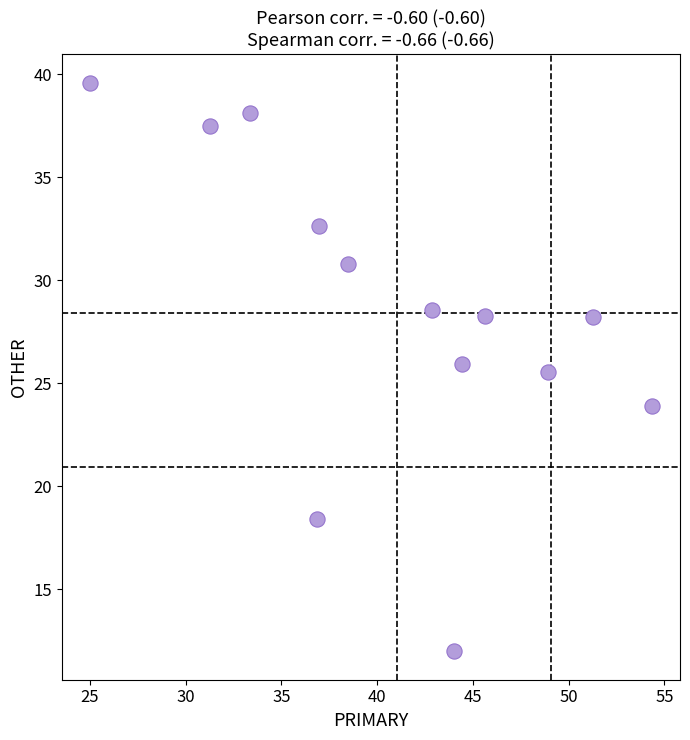

What is the range of X values (max minus min)?

29.3